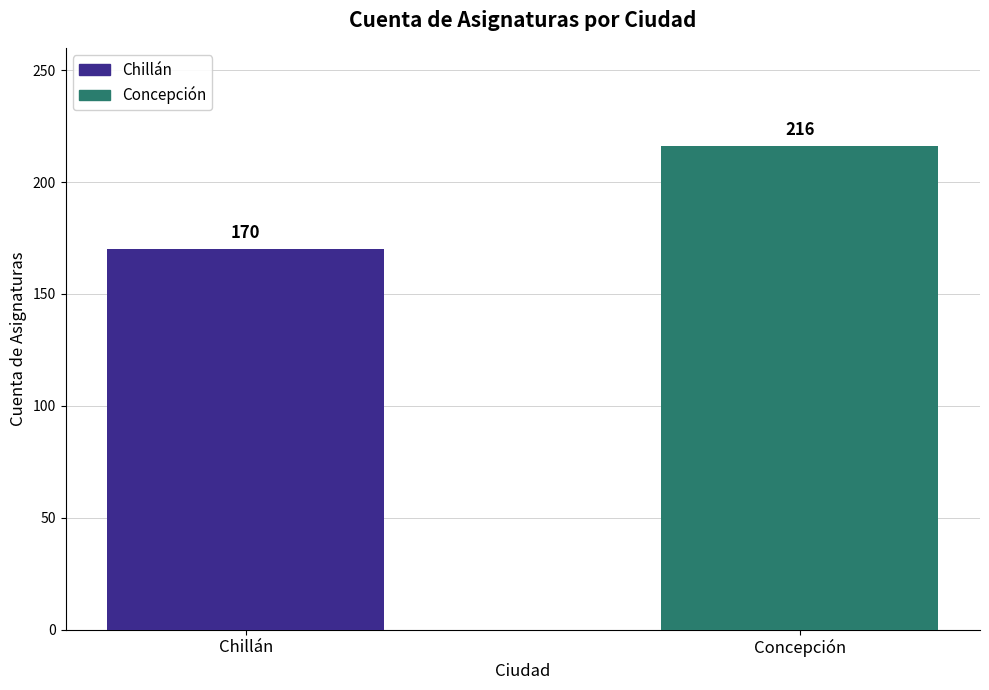

What is the difference between the values at Concepción and Chillán?

46